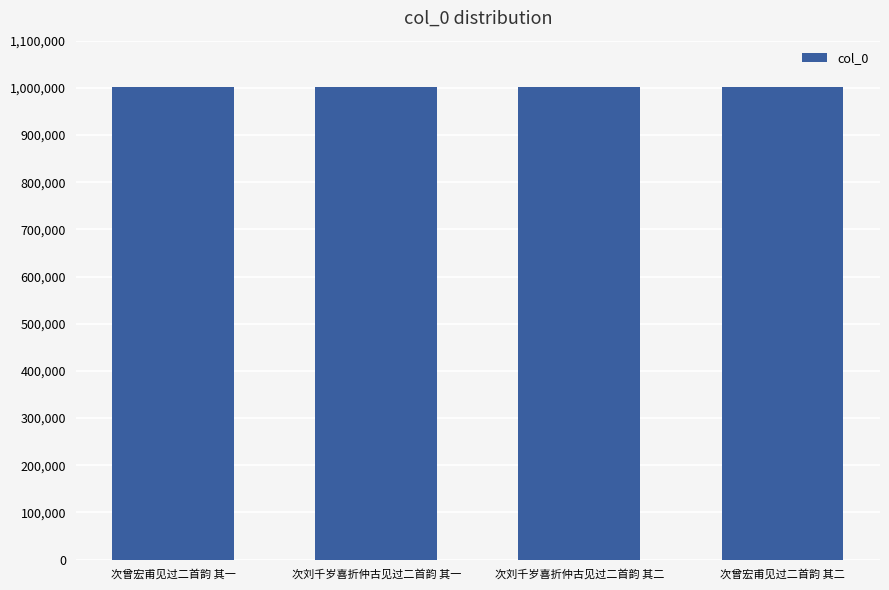

What is the smallest value displayed?

1000822